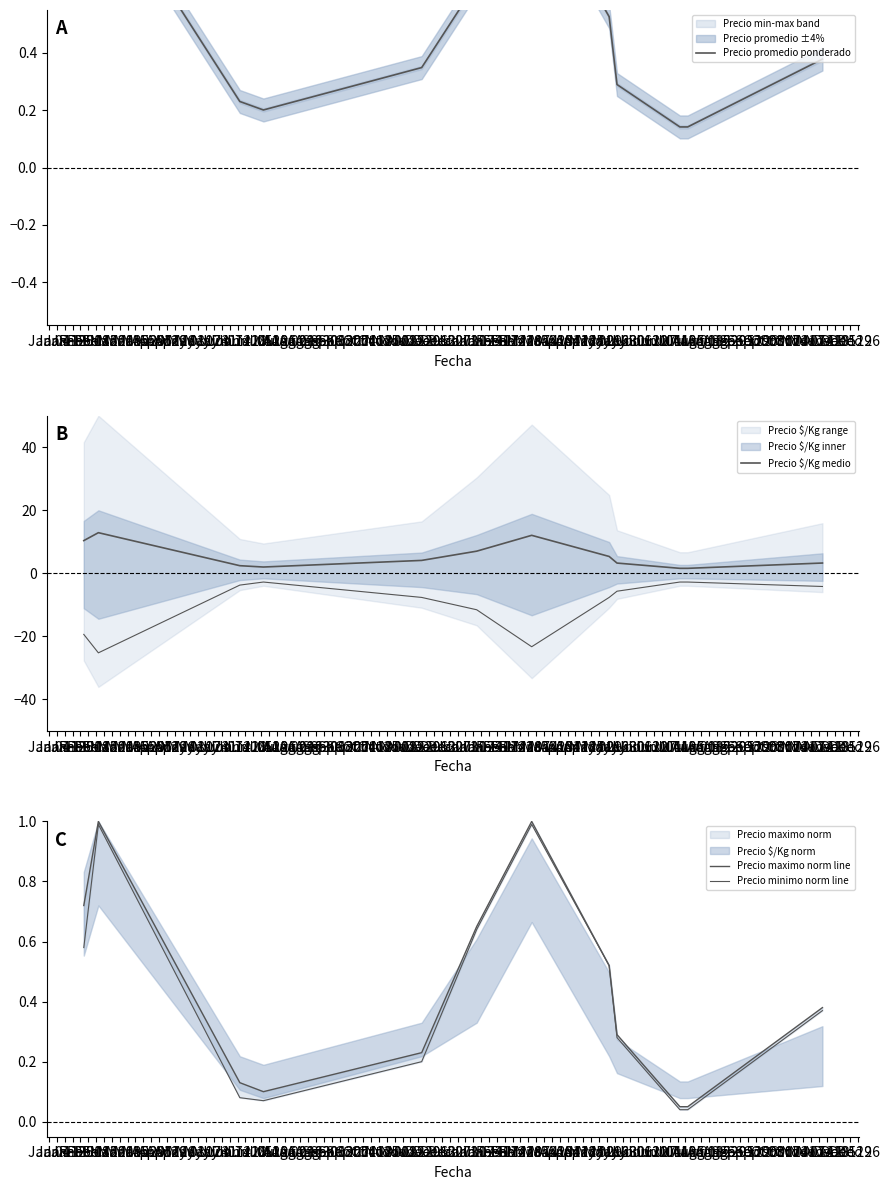

Reading right to left, what are all the values shown in this chart?

Precio promedio ponderado: 0.4	0.1	0.1	0.3	0.5	1.0	0.6	0.3	0.2	0.2	1.0	0.6
Precio $/Kg medio: 3.3	1.6	1.6	3.3	5.4	12.1	7.0	4.1	2.0	2.4	12.9	10.4
Precio maximo norm line: 0.4	0.1	0.1	0.3	0.5	1.0	0.7	0.2	0.1	0.1	1.0	0.7
Precio minimo norm line: 0.4	0.0	0.0	0.3	0.5	1.0	0.6	0.2	0.1	0.1	1.0	0.6